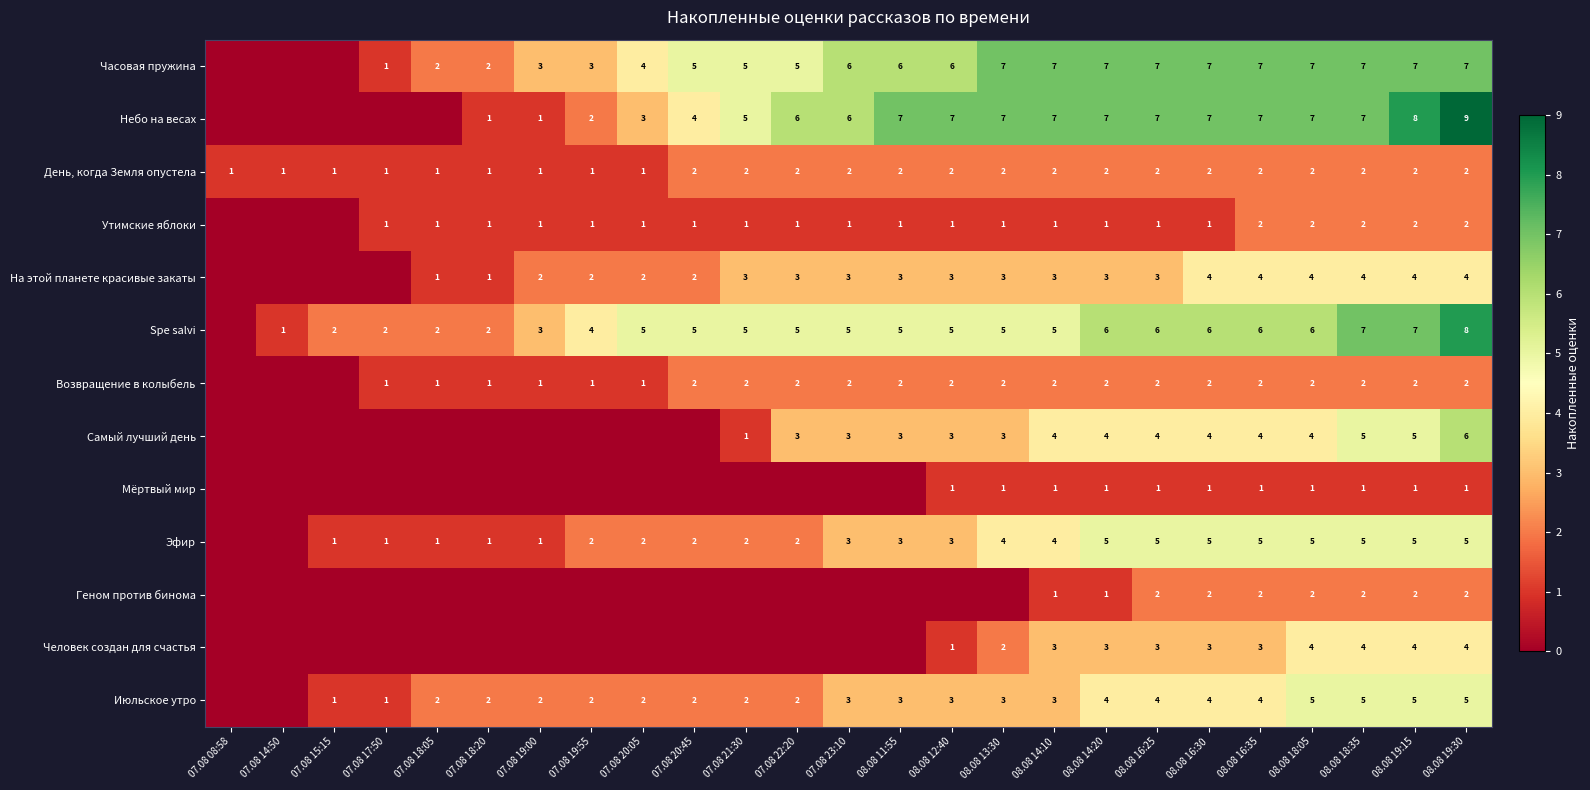

What is the difference between the highest and lowest values at 08.08 14:10?

6